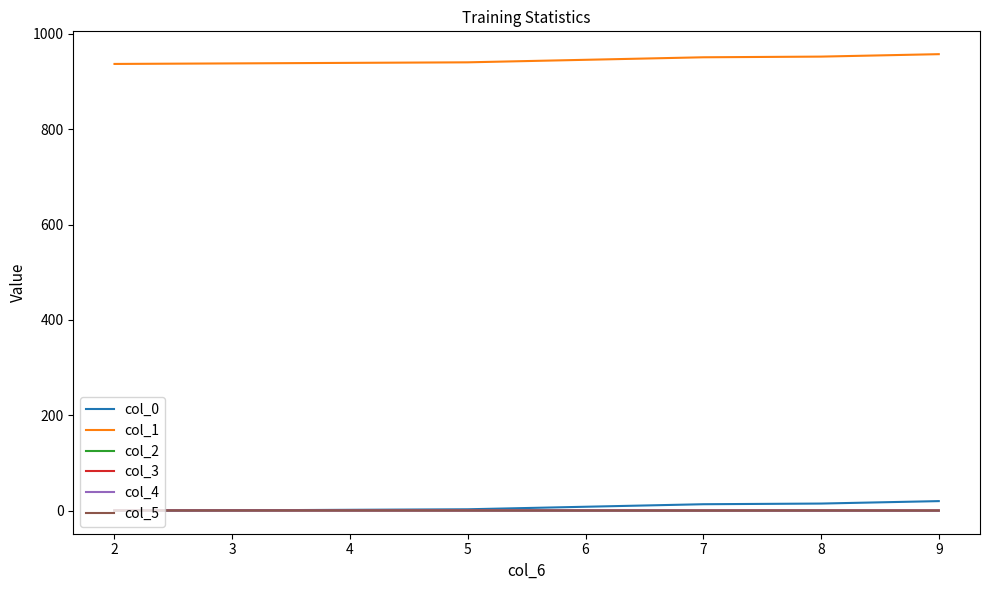

The col_4 series shows 0.7 at 5. True or false?

True